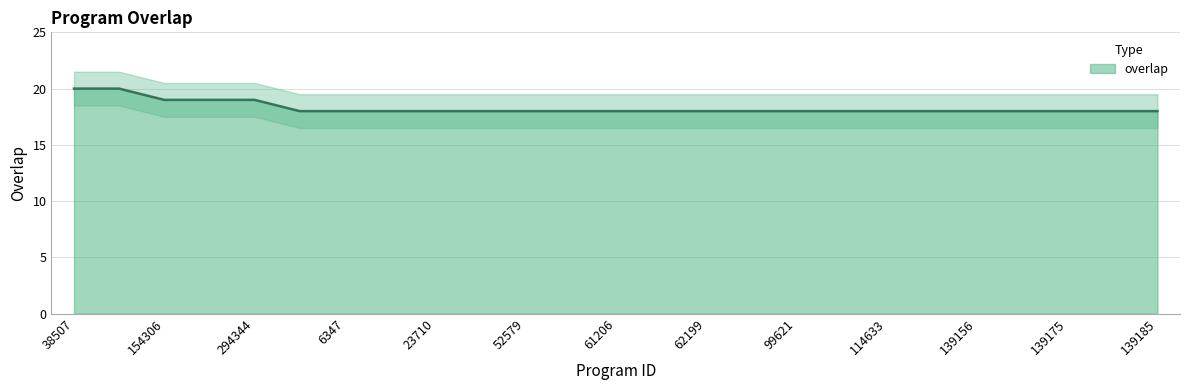

What is the approximate value at 61206?

18